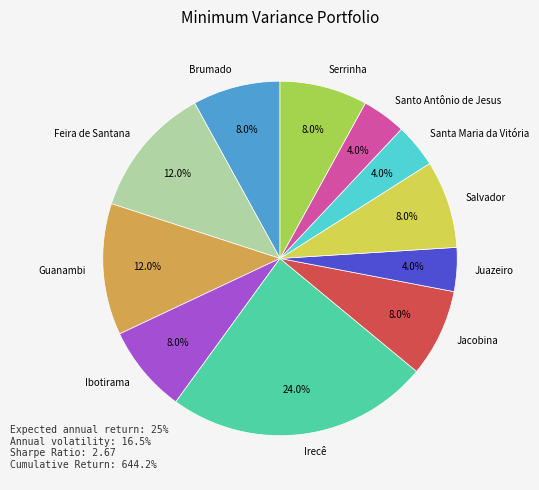

Is there any slice that represents more than half of the pie?

No